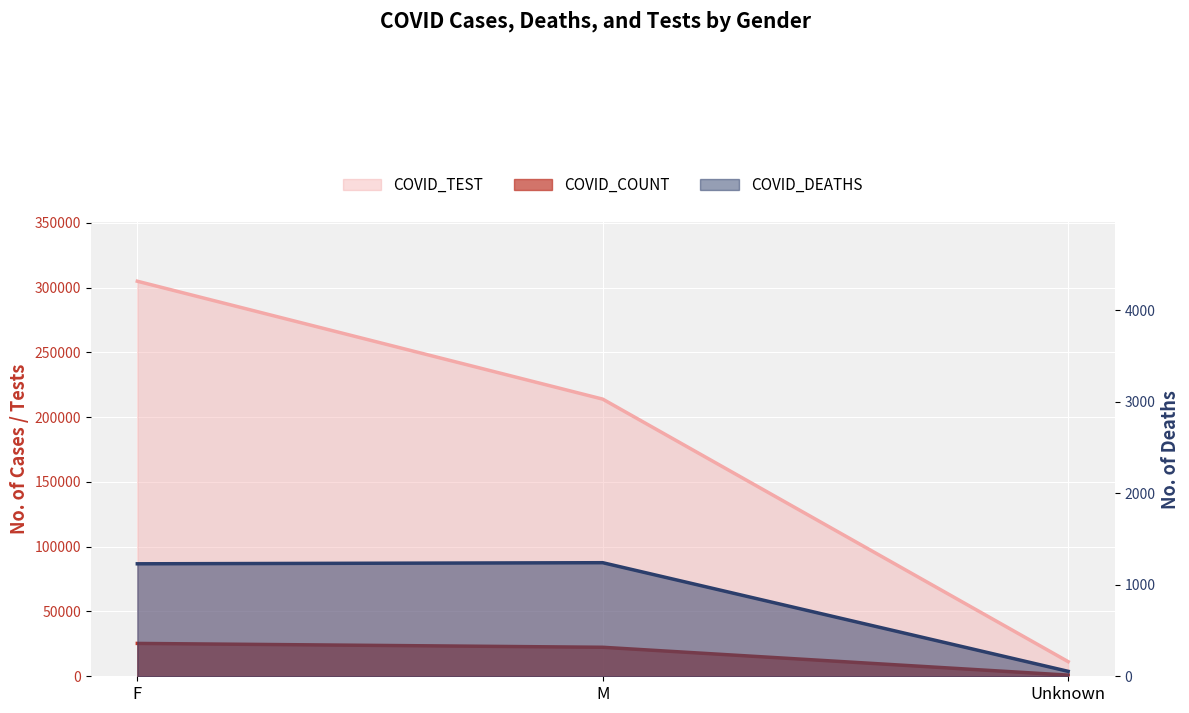

Between Unknown and M, which is larger?

M